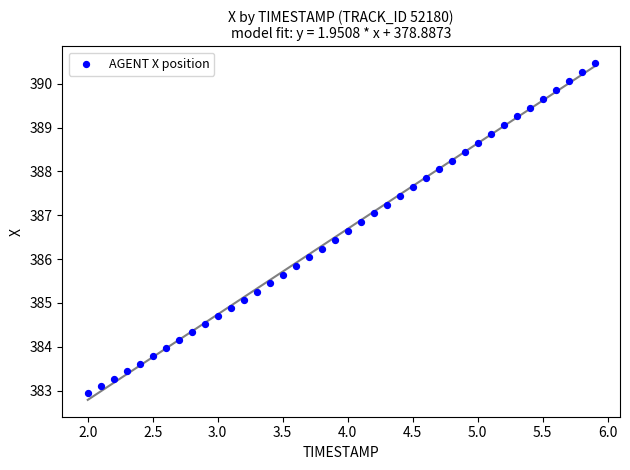

What is the range of Y values (max minus min)?

7.5